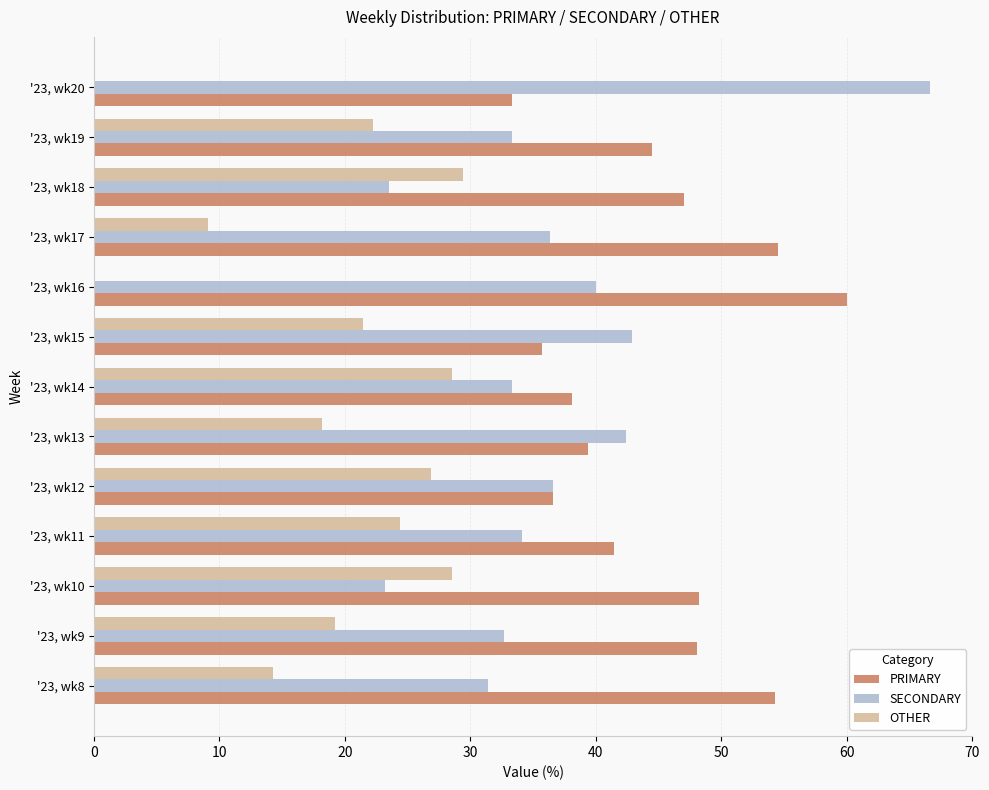

Which label corresponds to the largest value in the chart?

'23, wk20